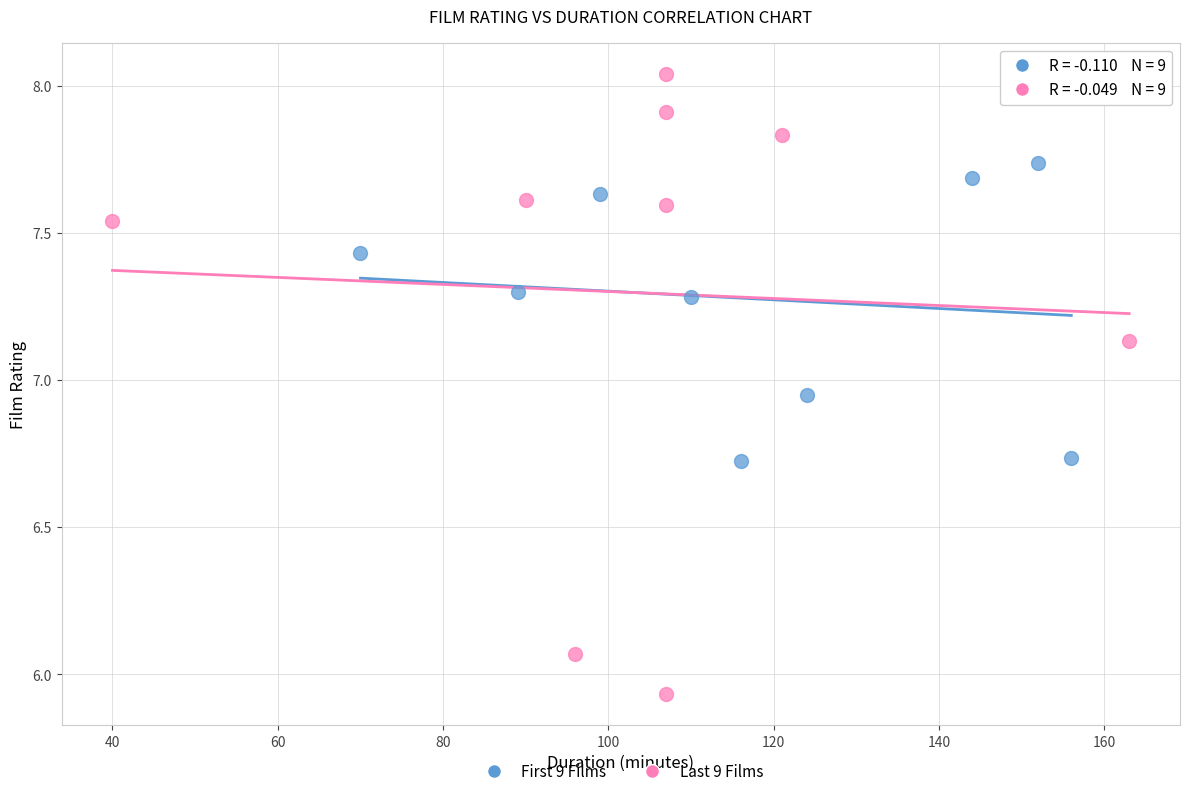

Which series reaches the maximum Y coordinate?

Last 9 Films